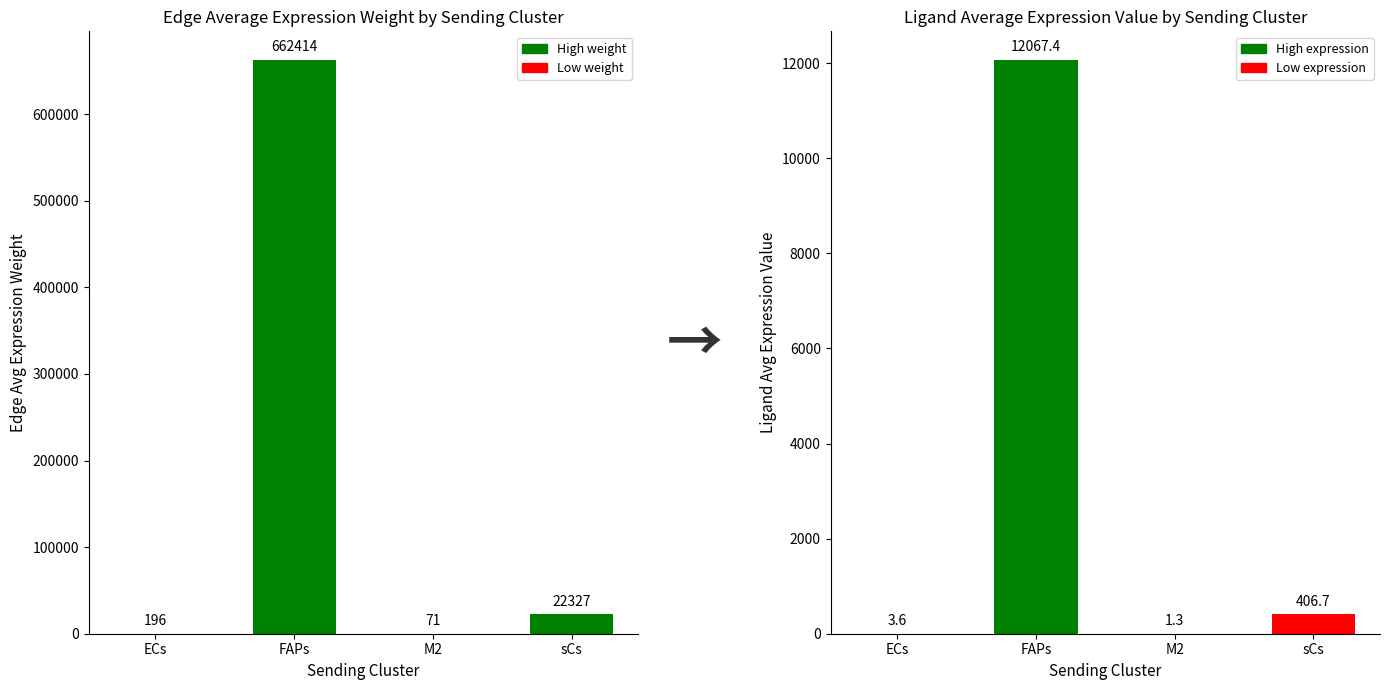

What is the label of the 3rd bar from the right?

FAPs